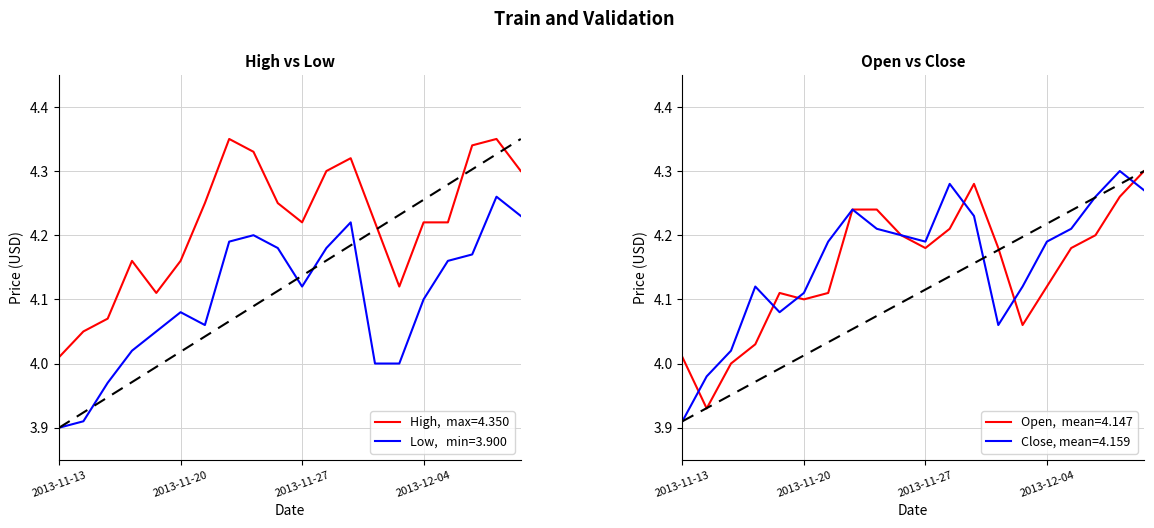

Reading left to right, transcribe all the data shown in this chart.

High: 4.0	4.0	4.1	4.2	4.1	4.2	4.2	4.3	4.3	4.2	4.2	4.3	4.3	4.2	4.1	4.2	4.2	4.3	4.3	4.3
Low: 3.9	3.9	4.0	4.0	4.0	4.1	4.1	4.2	4.2	4.2	4.1	4.2	4.2	4.0	4.0	4.1	4.2	4.2	4.3	4.2
Open: 4.0	3.9	4.0	4.0	4.1	4.1	4.1	4.2	4.2	4.2	4.2	4.2	4.3	4.2	4.1	4.1	4.2	4.2	4.3	4.3
Close: 3.9	4.0	4.0	4.1	4.1	4.1	4.2	4.2	4.2	4.2	4.2	4.3	4.2	4.1	4.1	4.2	4.2	4.3	4.3	4.3